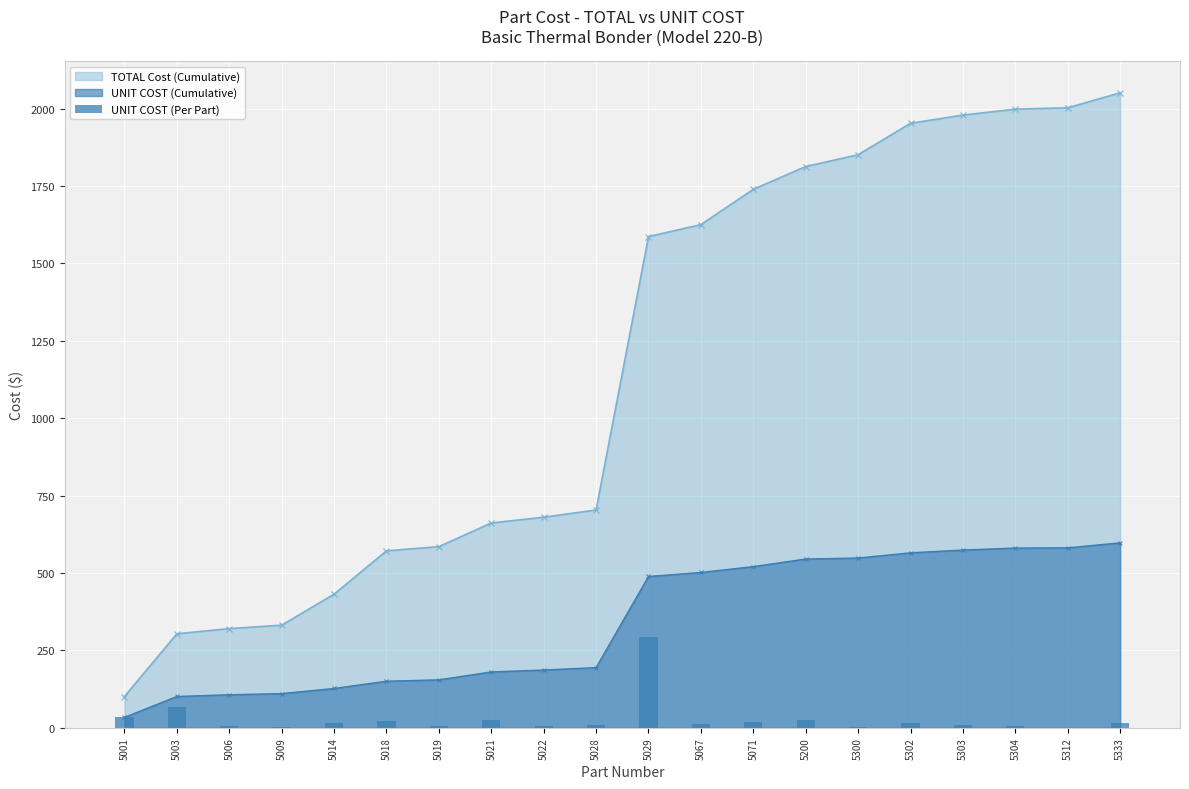

What is the difference between the second highest and second lowest values?

64.4